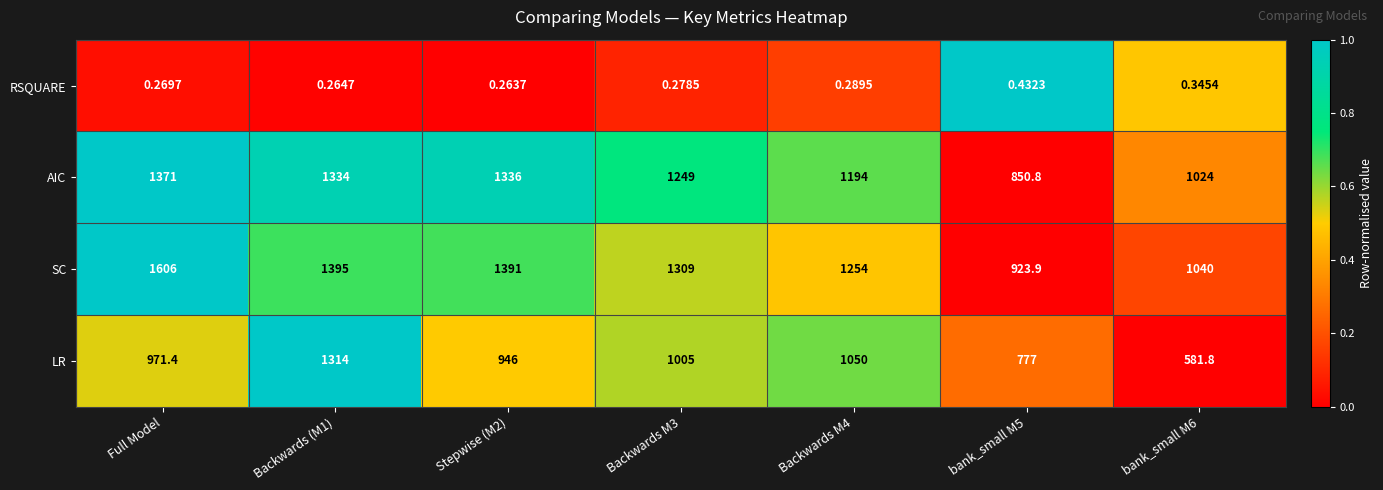

At which label does LR first exceed 971?

Full Model